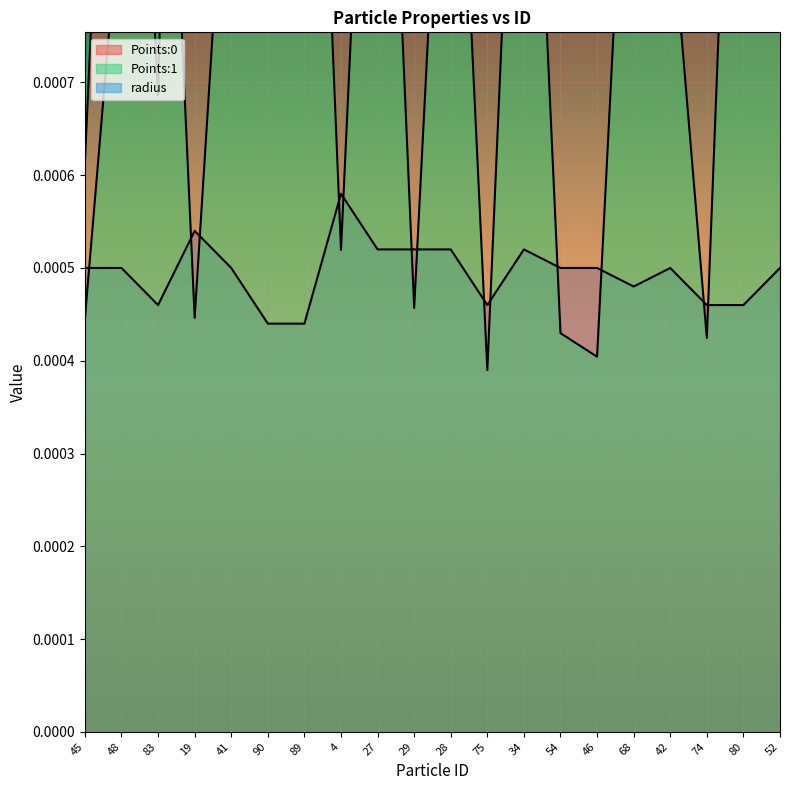

What is the label of the 7th point from the right?

54